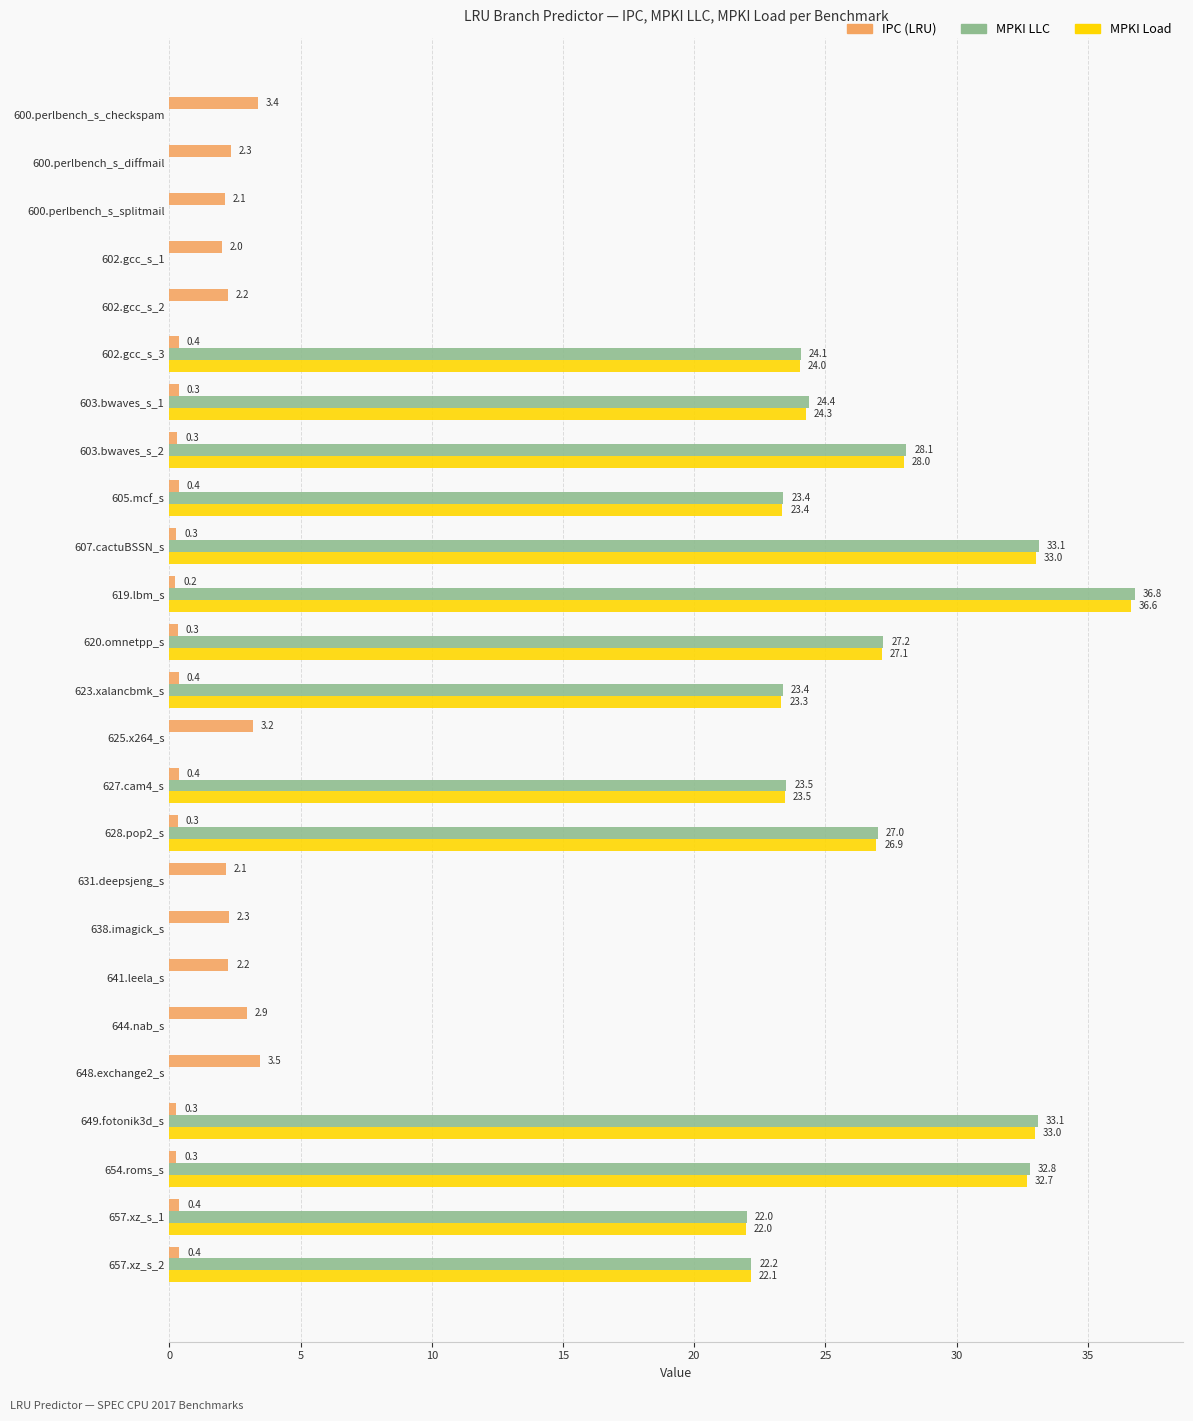

What is the sum of the MPKI LLC values at 623.xalancbmk_s and 648.exchange2_s?

23.4